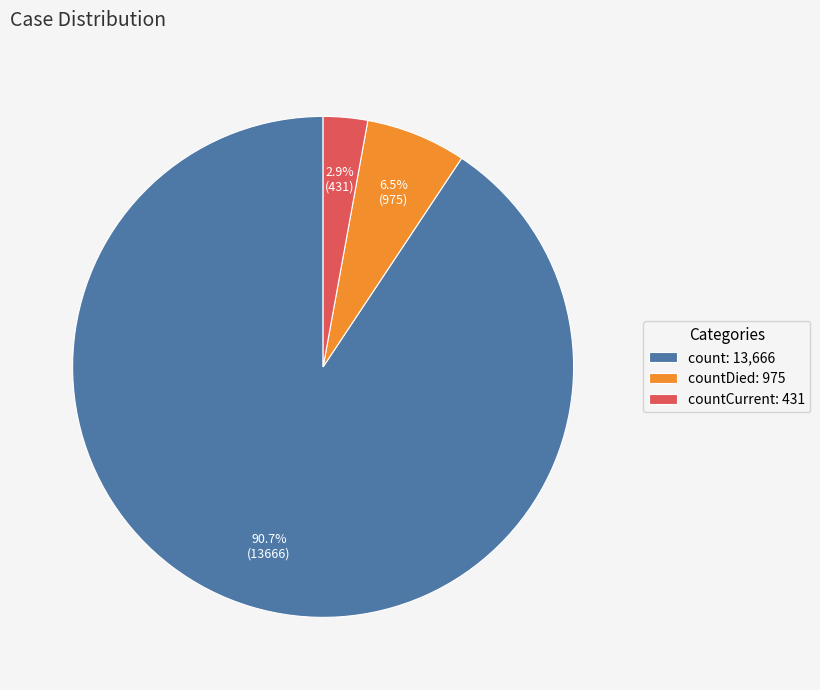

What is the smallest slice in the pie chart?

countCurrent: 431